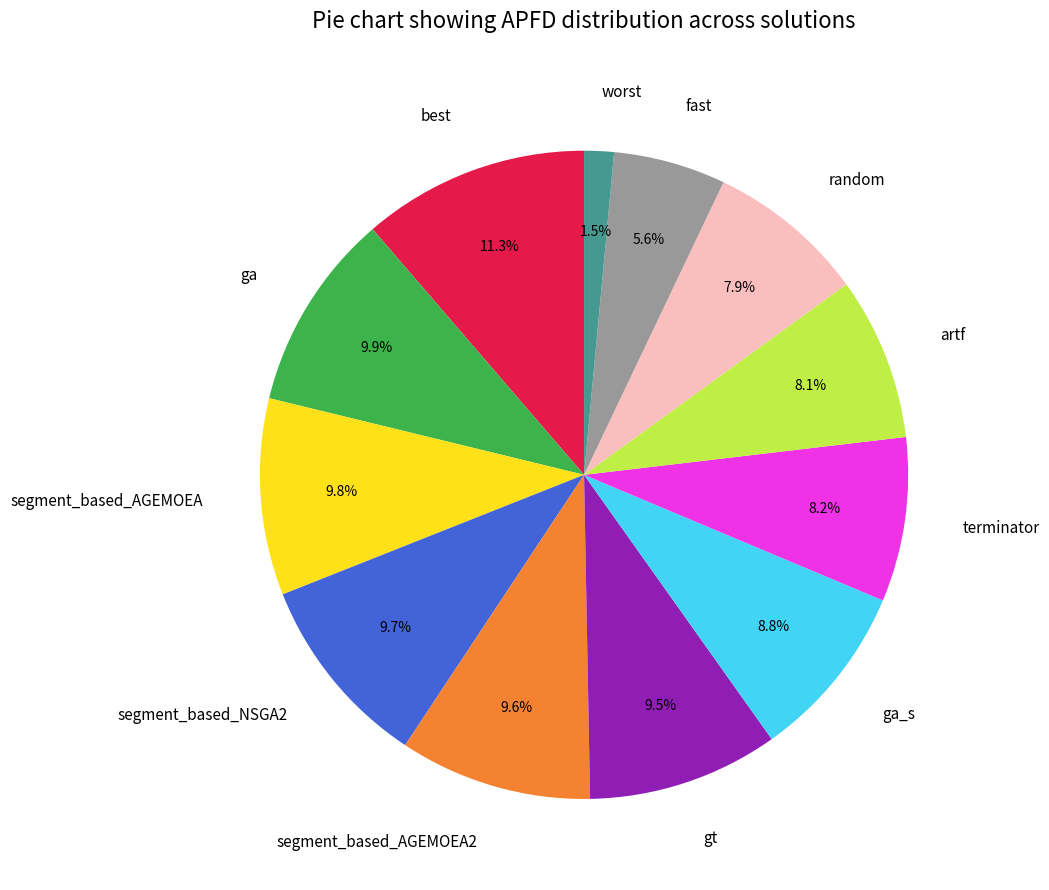

Which category has the biggest portion of the pie?

best